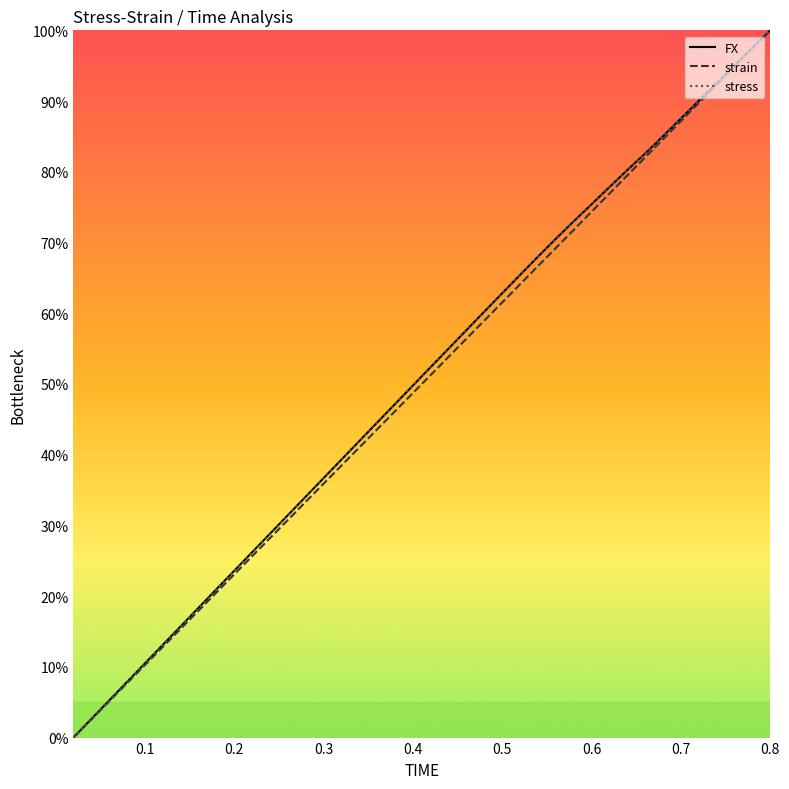

Where is strain nearest to the value 50?

0.4